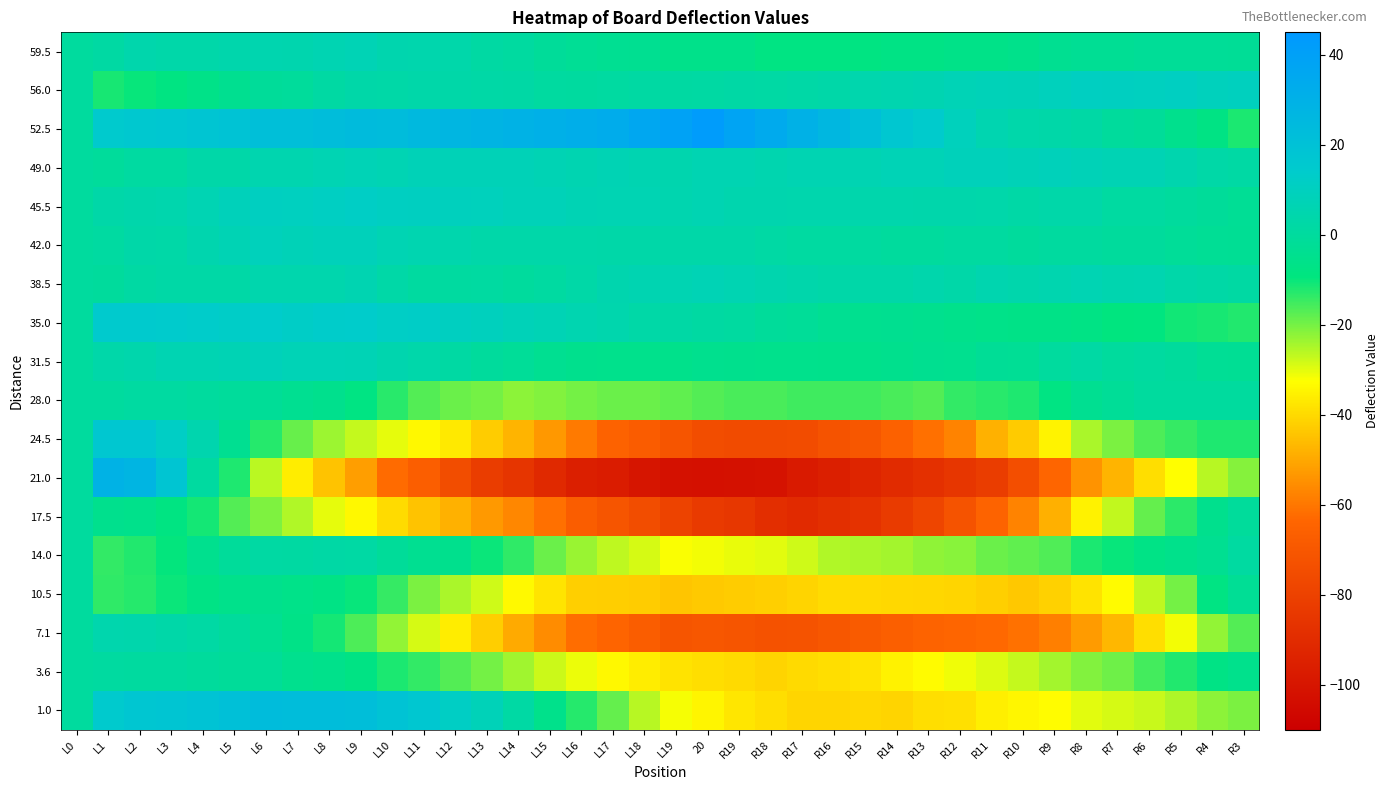

What is the minimum value shown in the chart?

-102.3